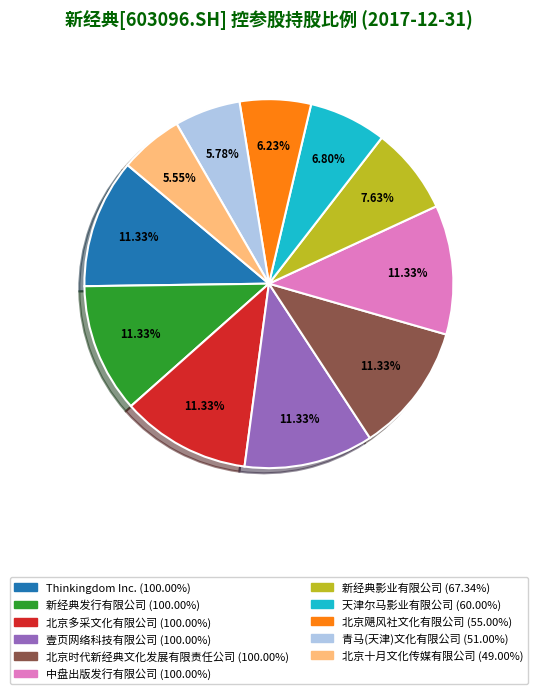

To the nearest percent, what portion does 壹页网络科技有限公司 represent?

11%